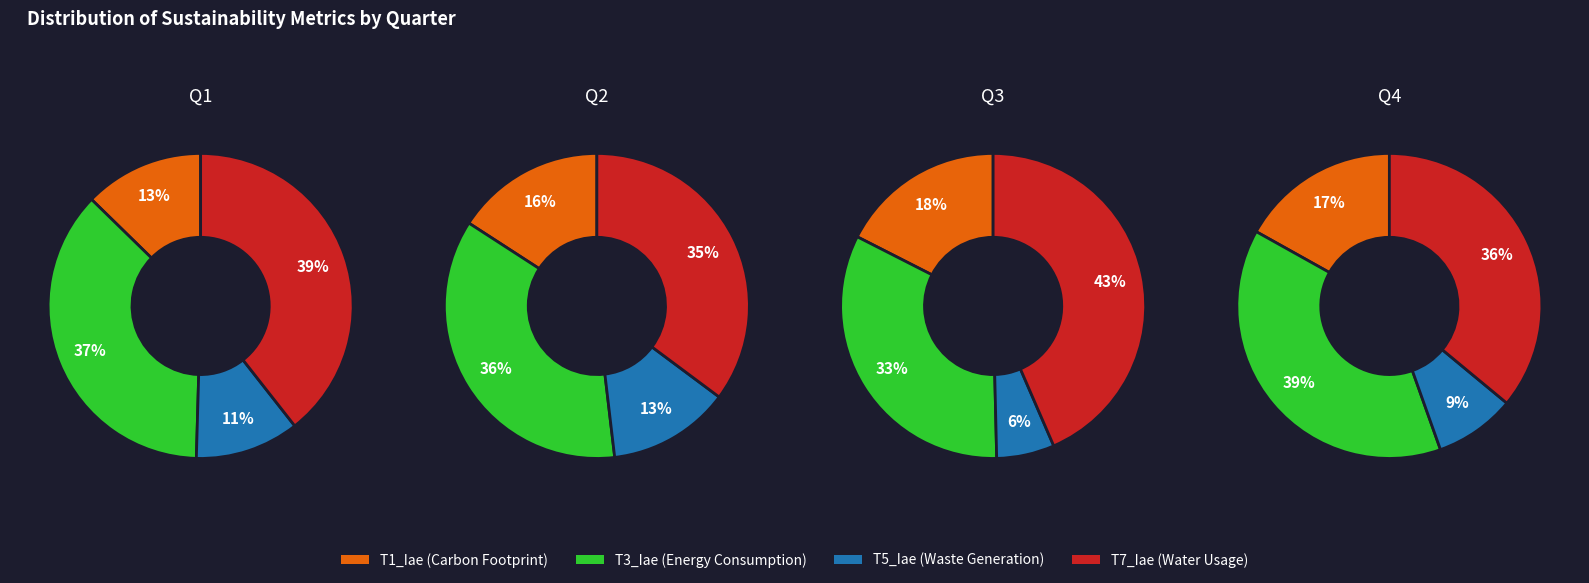

Is the sum of 4 and 1 greater than half?

No